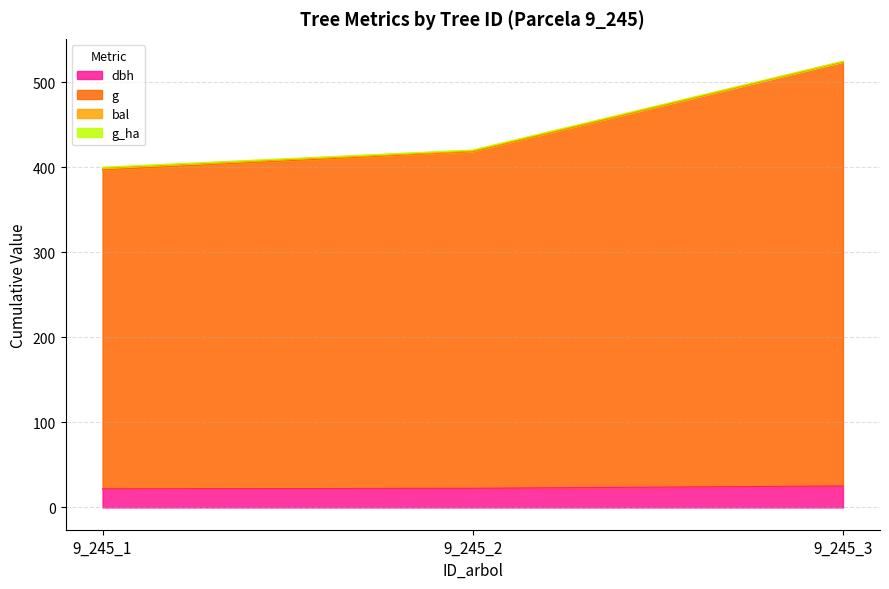

What is the value of the dbh point at the 2nd from the left?

22.4